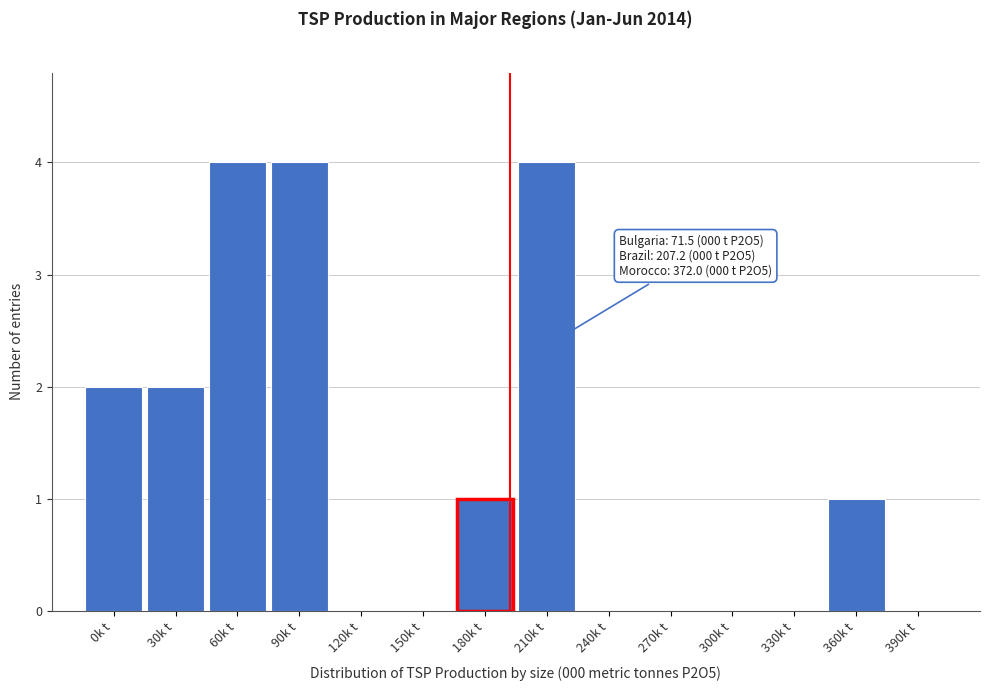

Reading left to right, transcribe all the data shown in this chart.

0k t=2	30k t=2	60k t=4	90k t=4	120k t=0	150k t=0	180k t=1	210k t=4	240k t=0	270k t=0	300k t=0	330k t=0	360k t=1	390k t=0